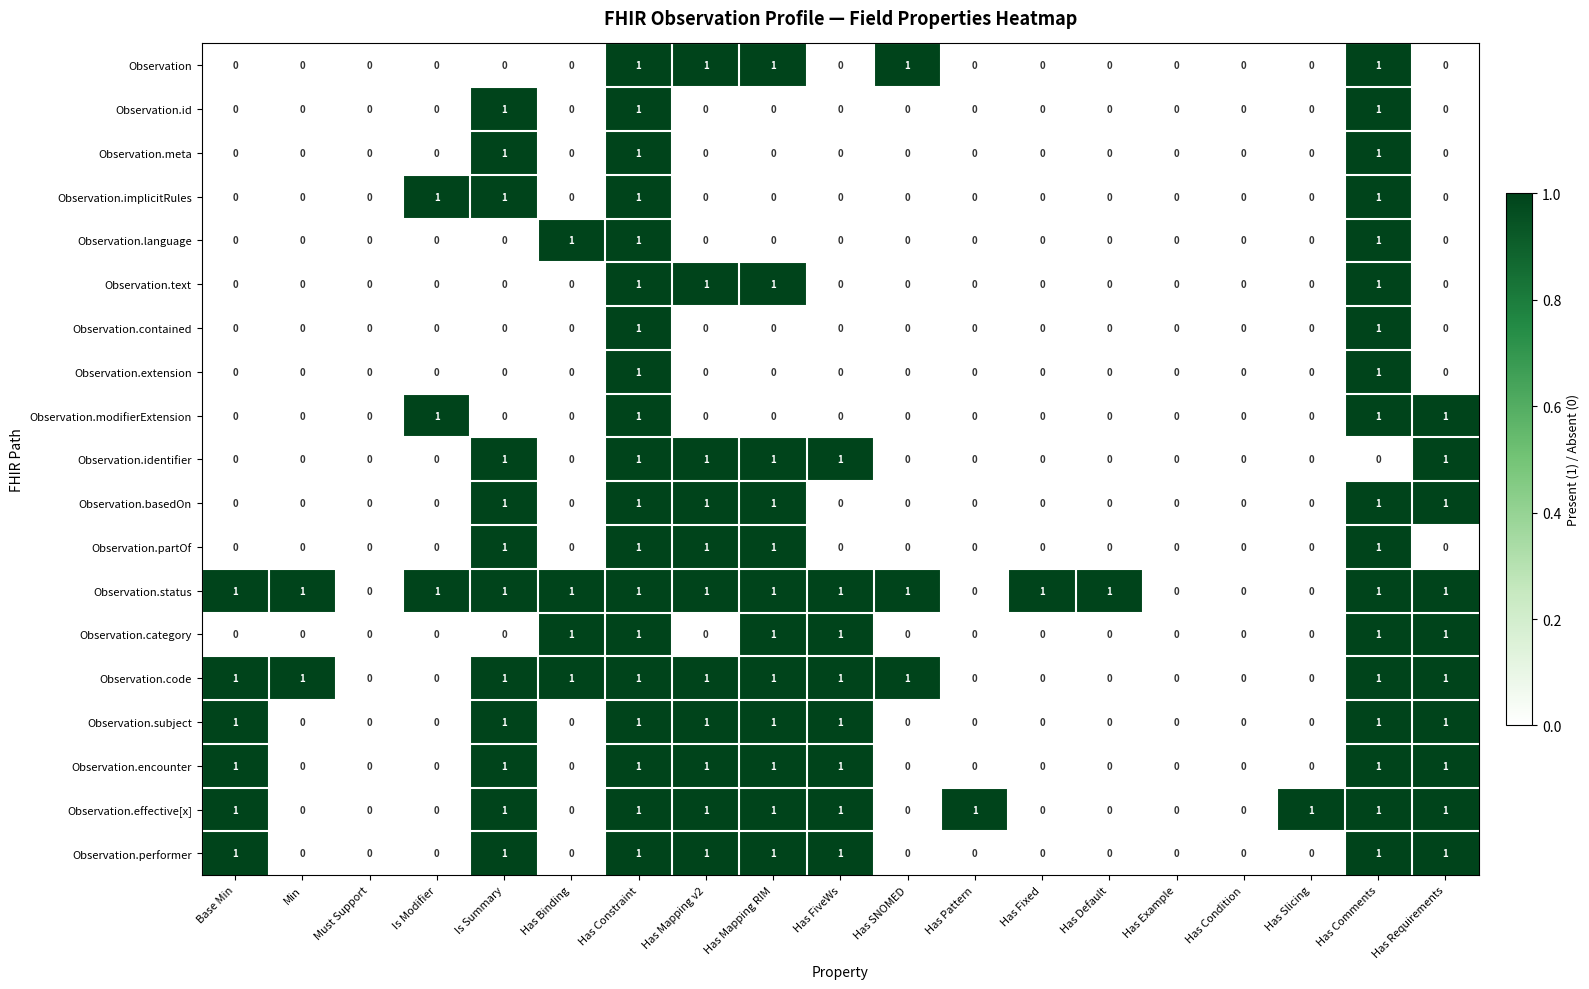

The value of Observation.basedOn at Must Support is 1. True or false?

False